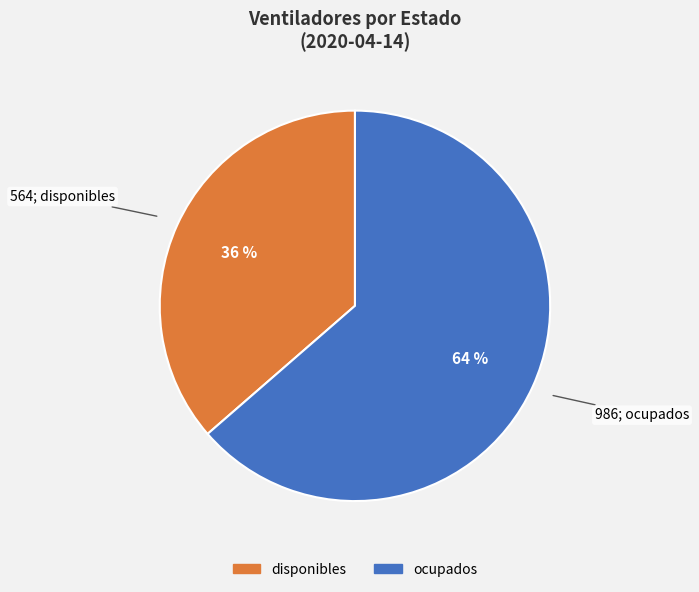

What is the largest slice in the pie chart?

ocupados